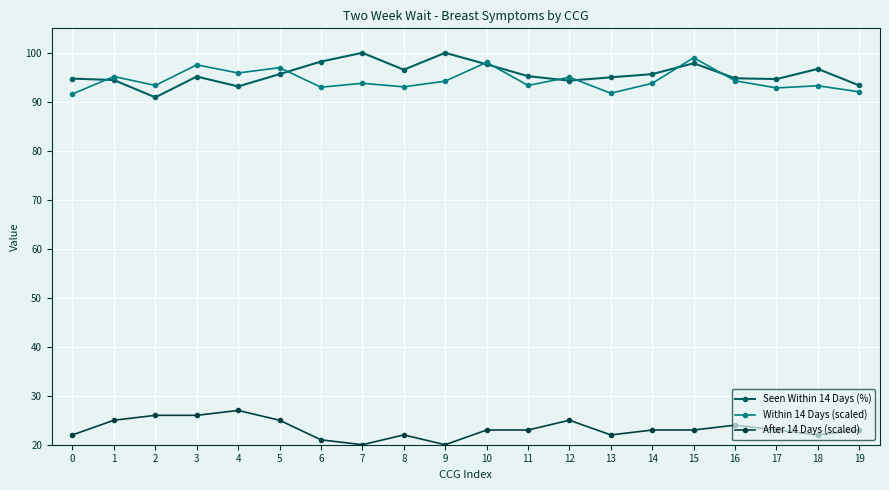

What is the spread (max minus min) of values at 17?

71.6